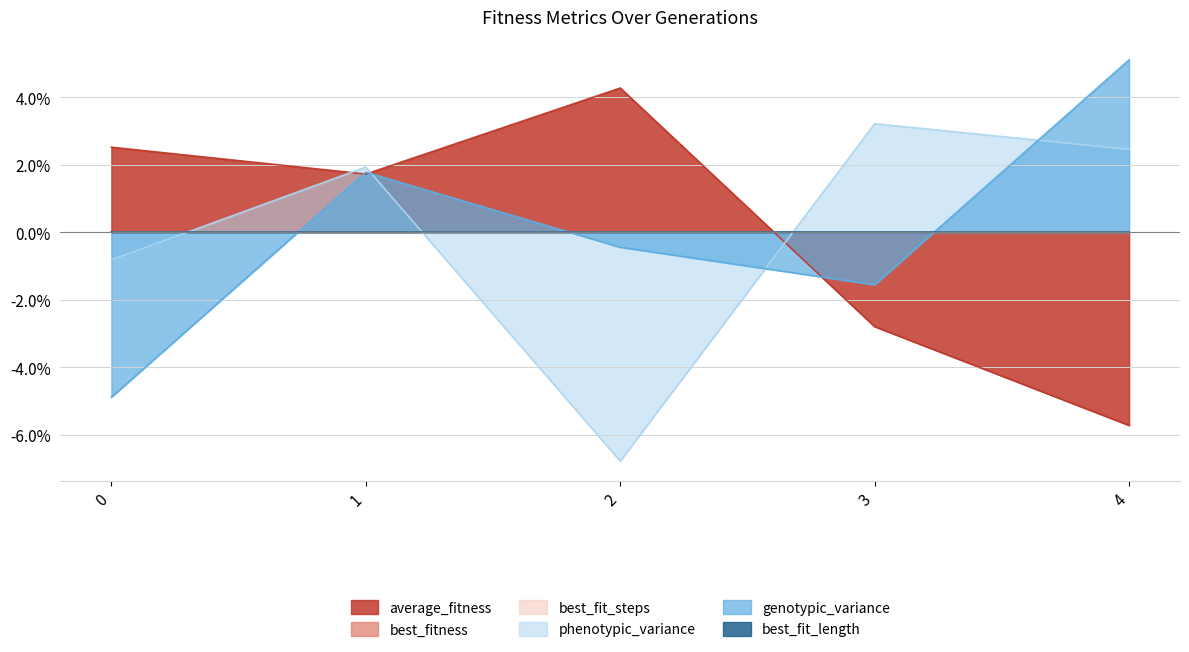

In genotypic_variance, how many points are lower than both neighbors (excluding endpoints)?

1